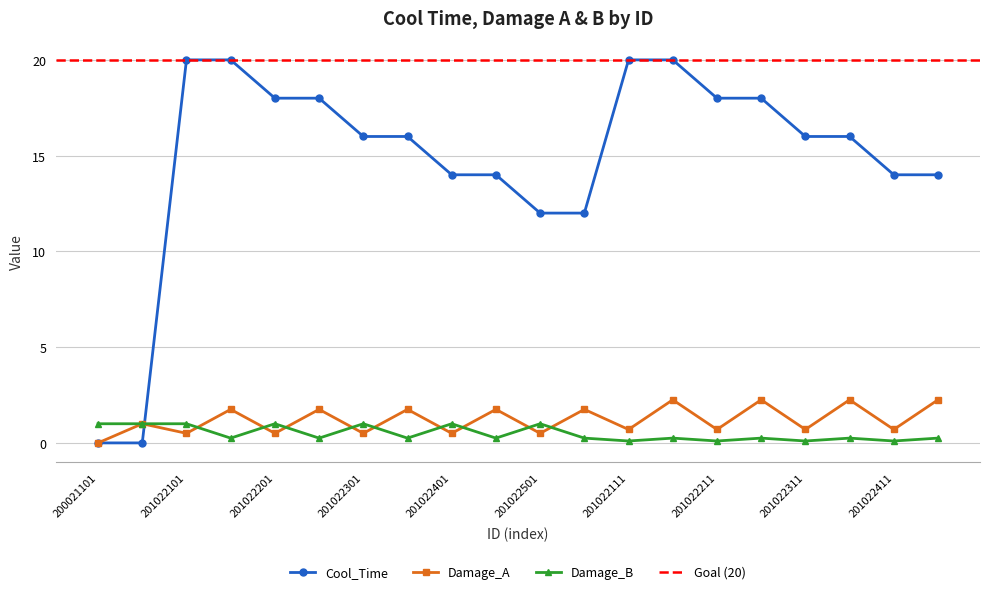

True or false: Damage_B has more than 1 interior local peaks.

True